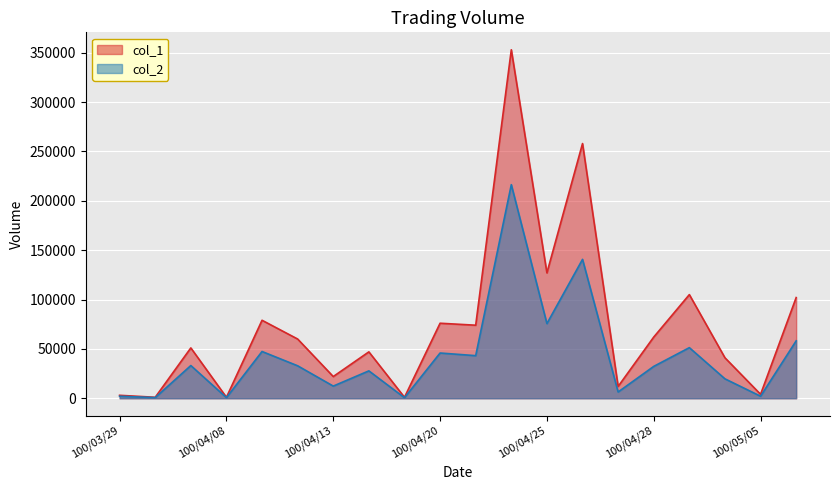

What is the sum of all col_1 values?

1479000